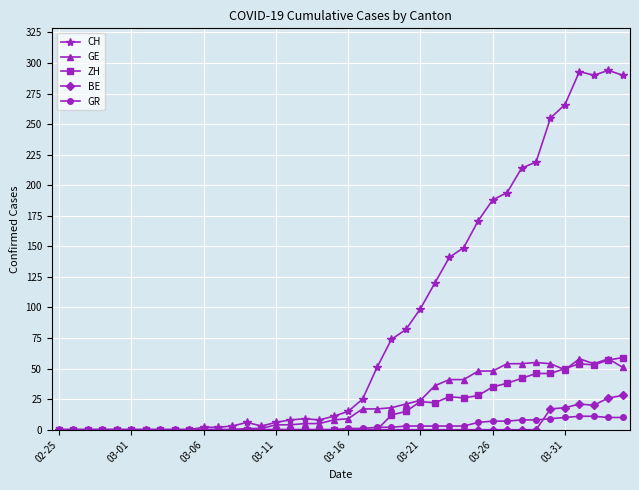

What is the greatest value displayed?

294